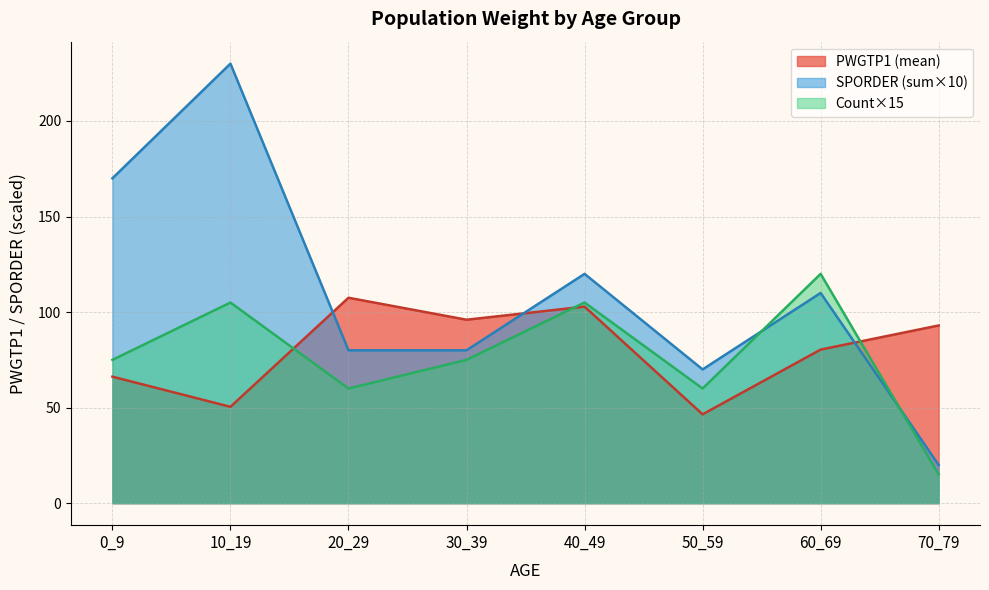

The PWGTP1 series shows 50 at 10_19. True or false?

False